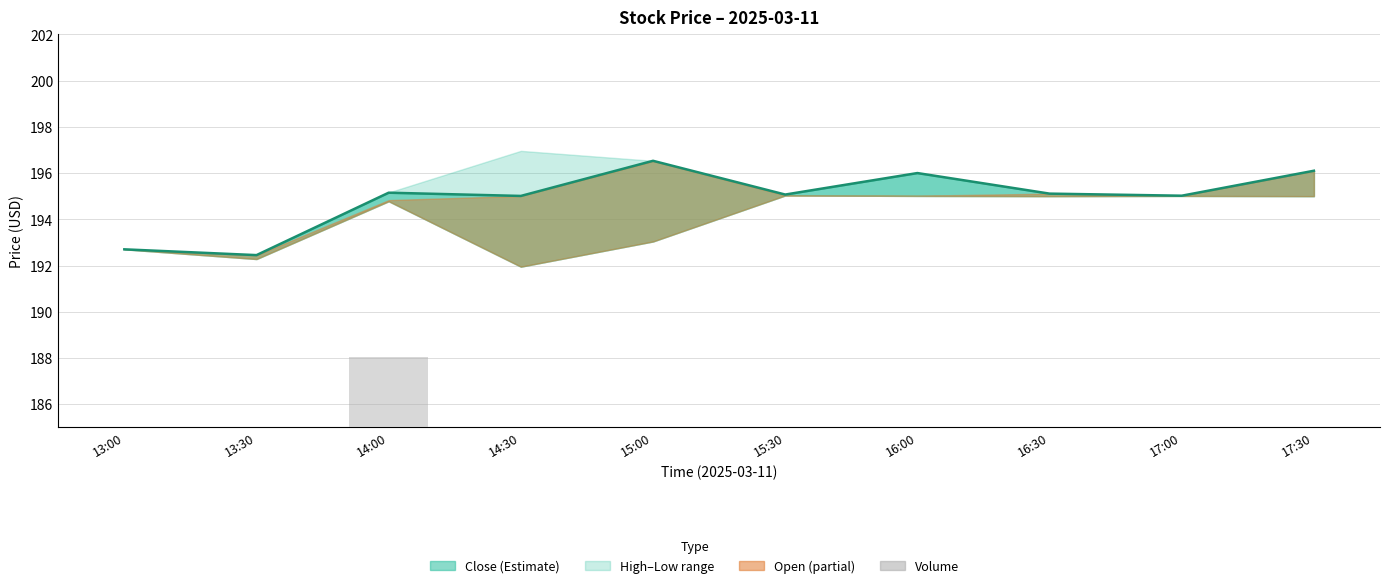

Reading right to left, extract all data points from this chart.

185.0	185.0	185.0	185.0	185.0	185.0	185.0	188.1	185.0	185.0